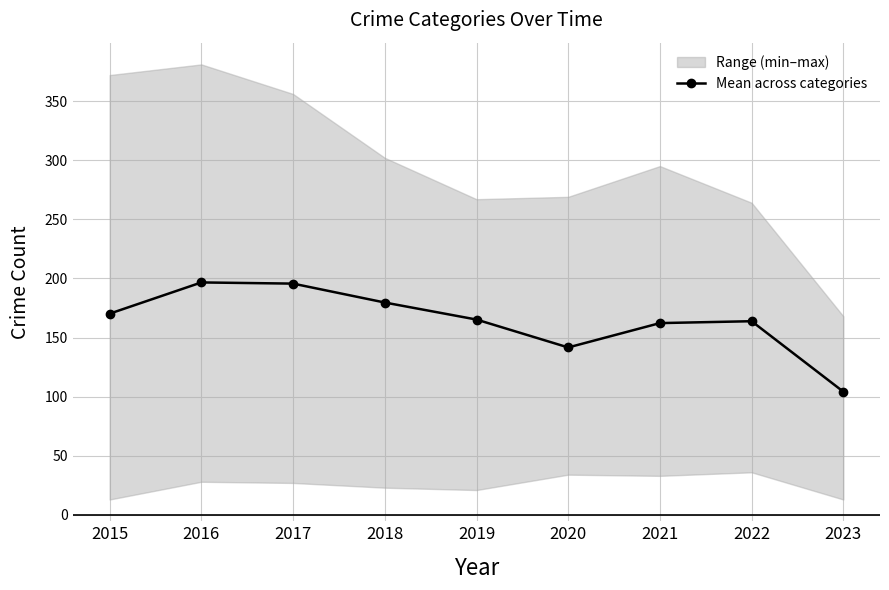

What is the value of the 3rd point from the left?

195.6